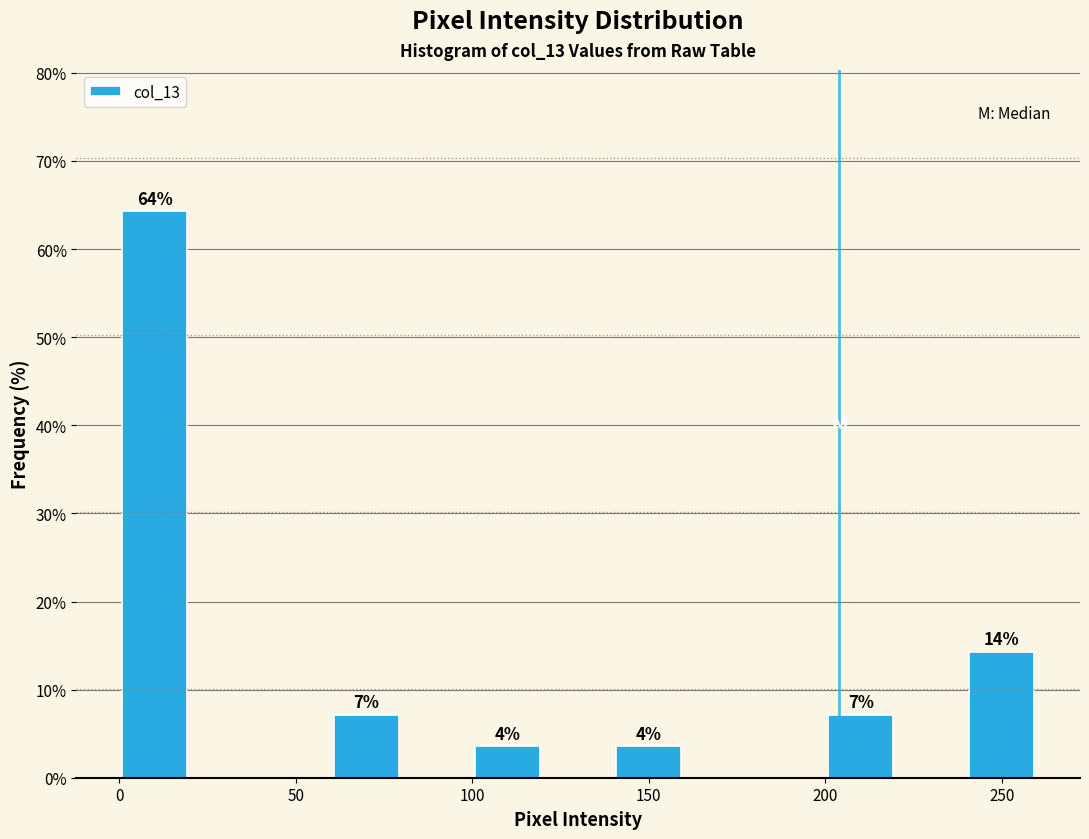

Which range on the x-axis has the tallest bar?

0 to 20